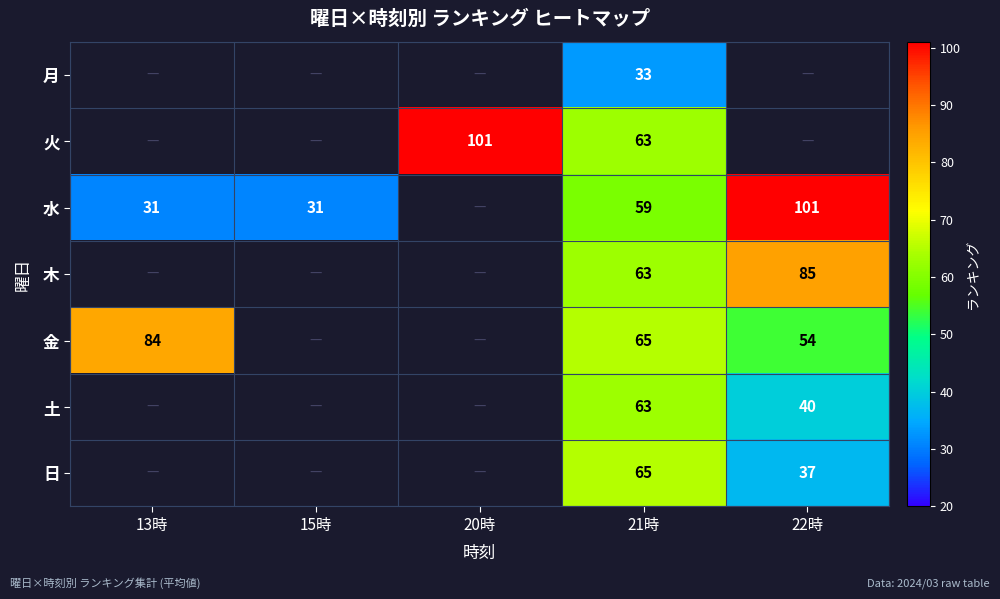

True or false: 月 has a value of 7 at 21時.

False